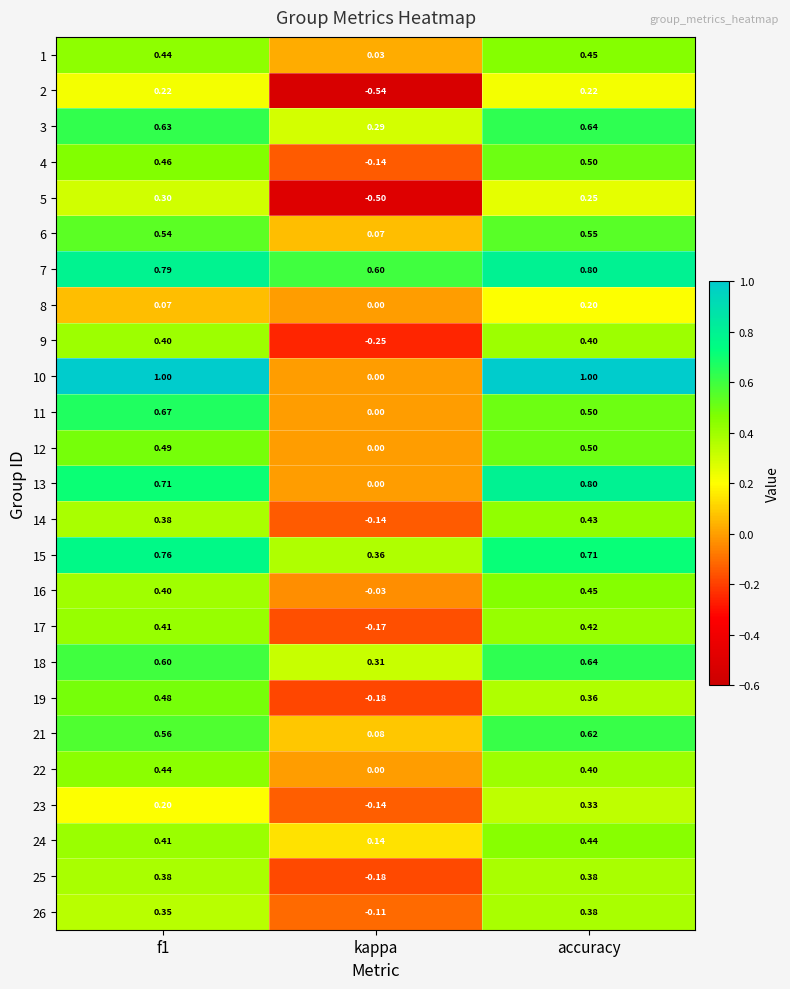

How many data points does each series have?

3